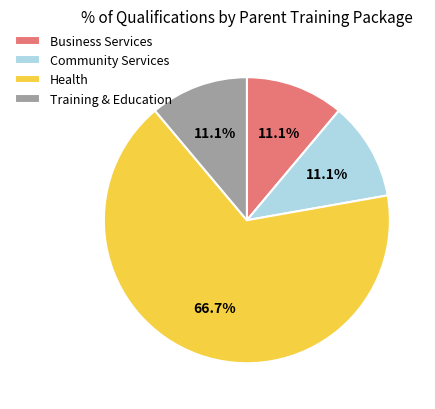

Combined, what portion of the pie is Business Services and Training & Education?

22.2%